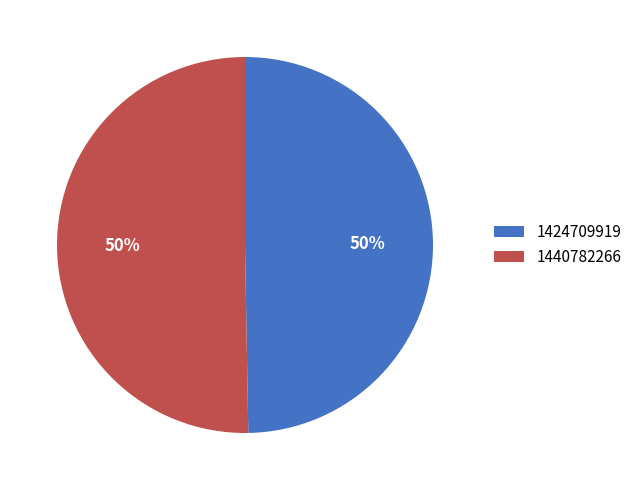

Is the sum of 1440782266 and 1424709919 greater than half?

Yes